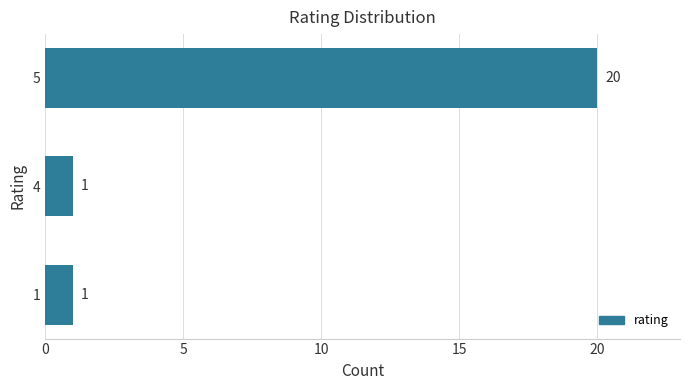

What is the change in value from 4 to 5?

+19